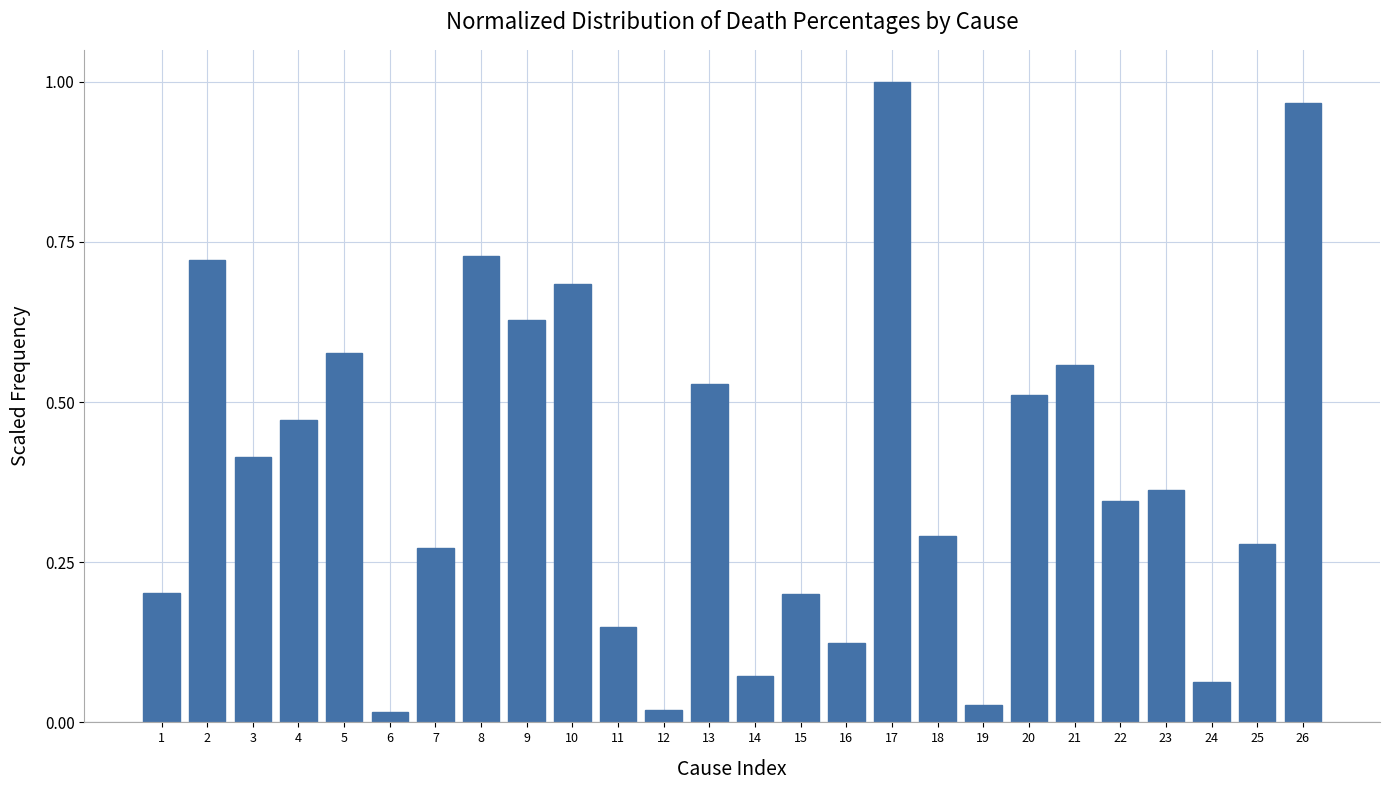

The value at 5 is 0.9. True or false?

False